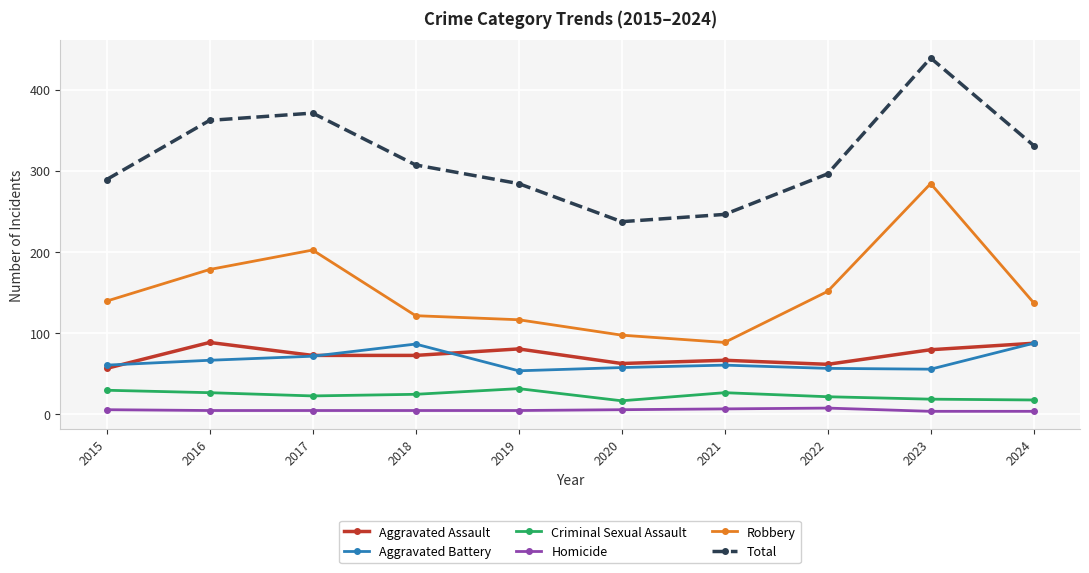

At which category does Total reach its first local valley?

2020